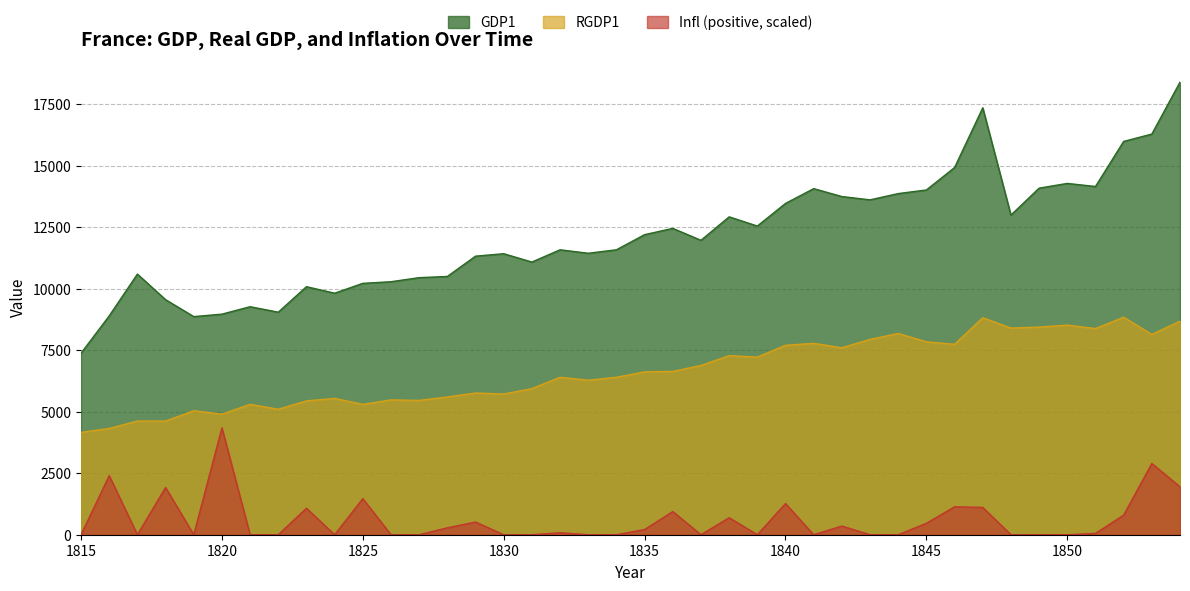

True or false: RGDP1 and GDP1 intersect in this chart.

False